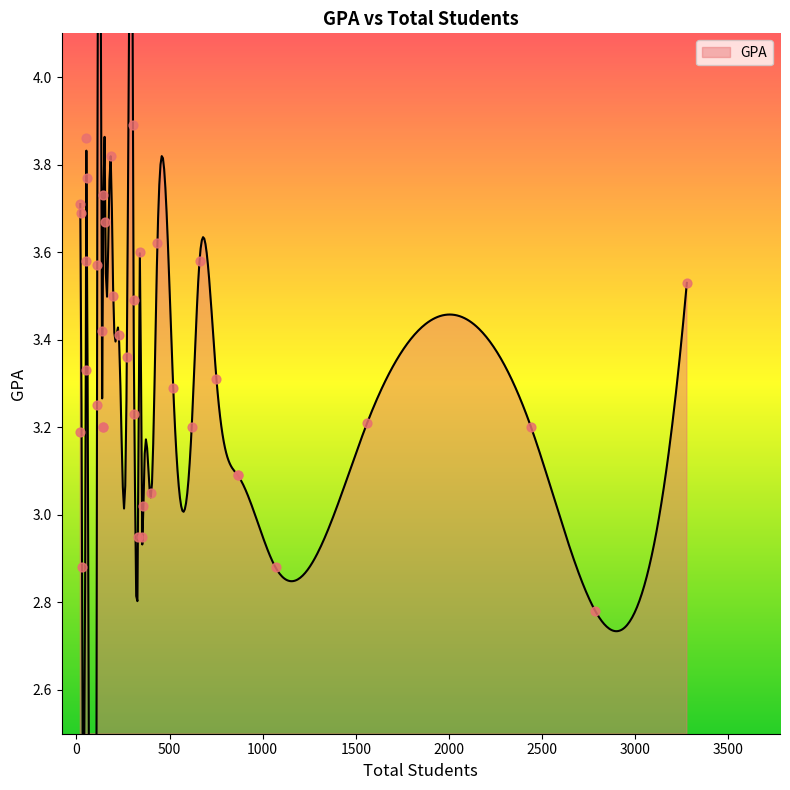

Approximately how many times larger is the value at 111 compared to 52?

1.0